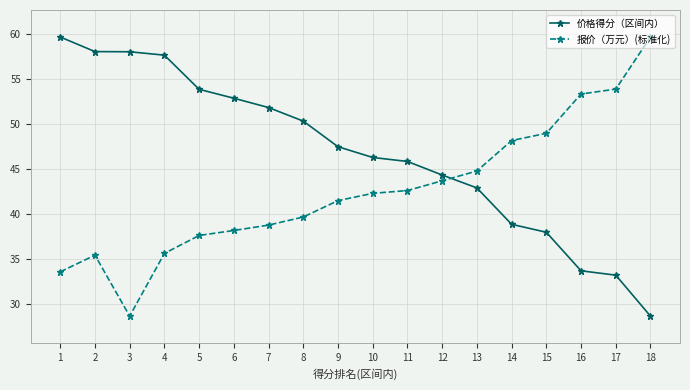

At which category does 报价（万元）(标准化) reach its first local peak?

2